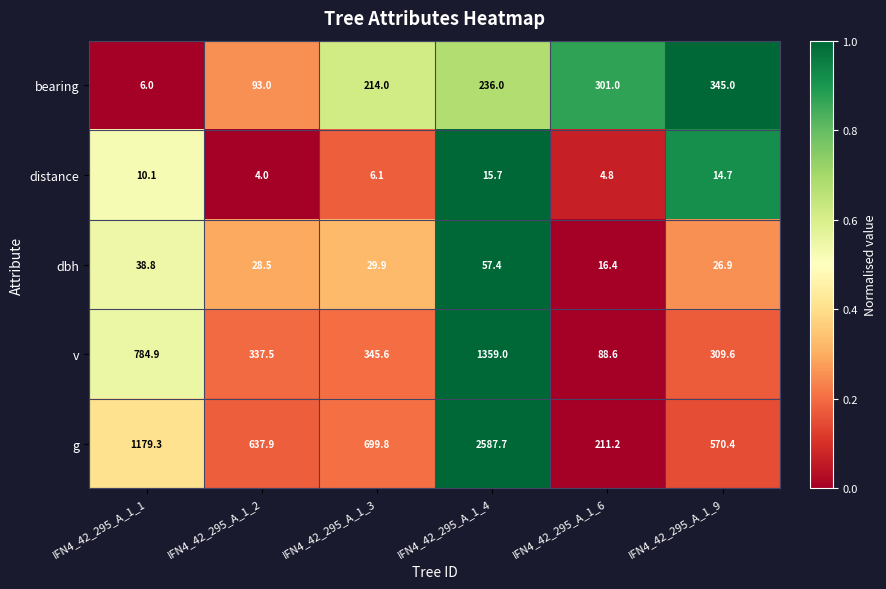

What is the spread (max minus min) of values at IFN4_42_295_A_1_6?

296.2